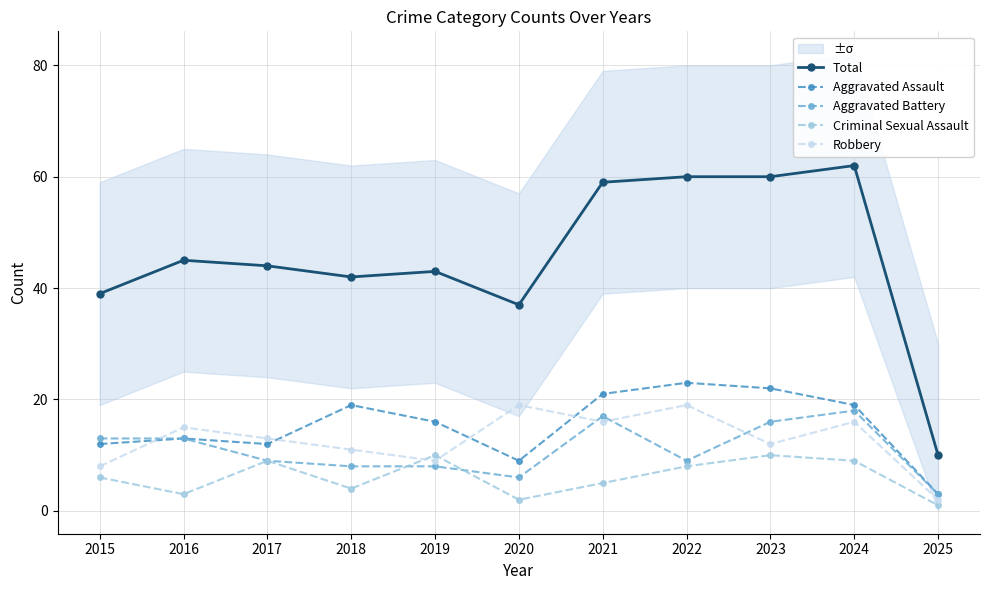

At which label does Total first exceed 44?

2016